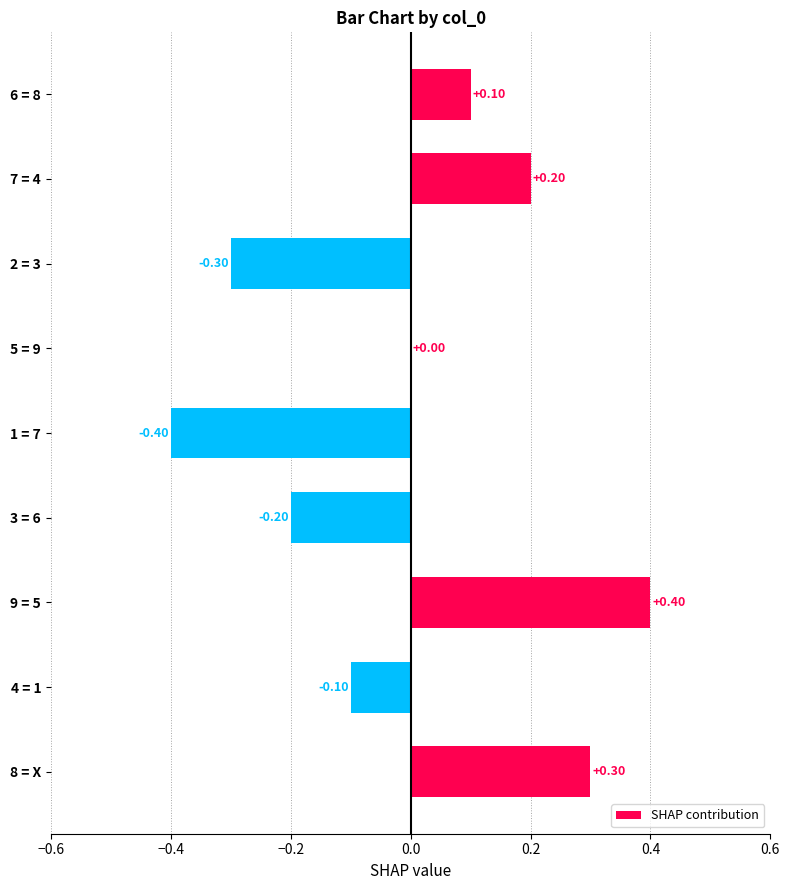

Which label corresponds to the largest value in the chart?

9 = 5